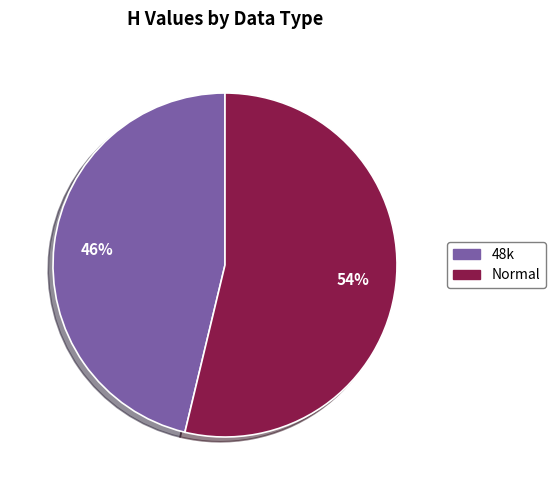

Is there a majority slice in this chart?

Yes